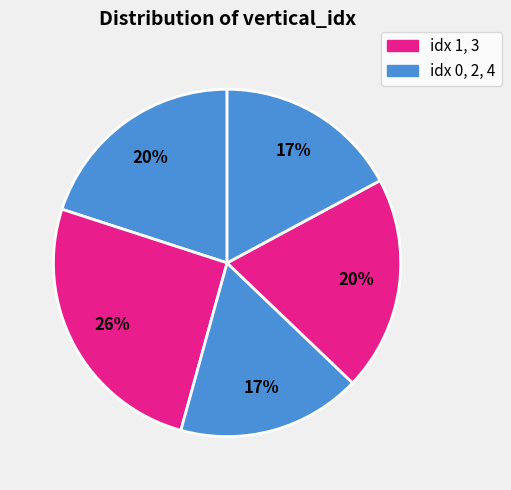

How many segments does this pie chart have?

5